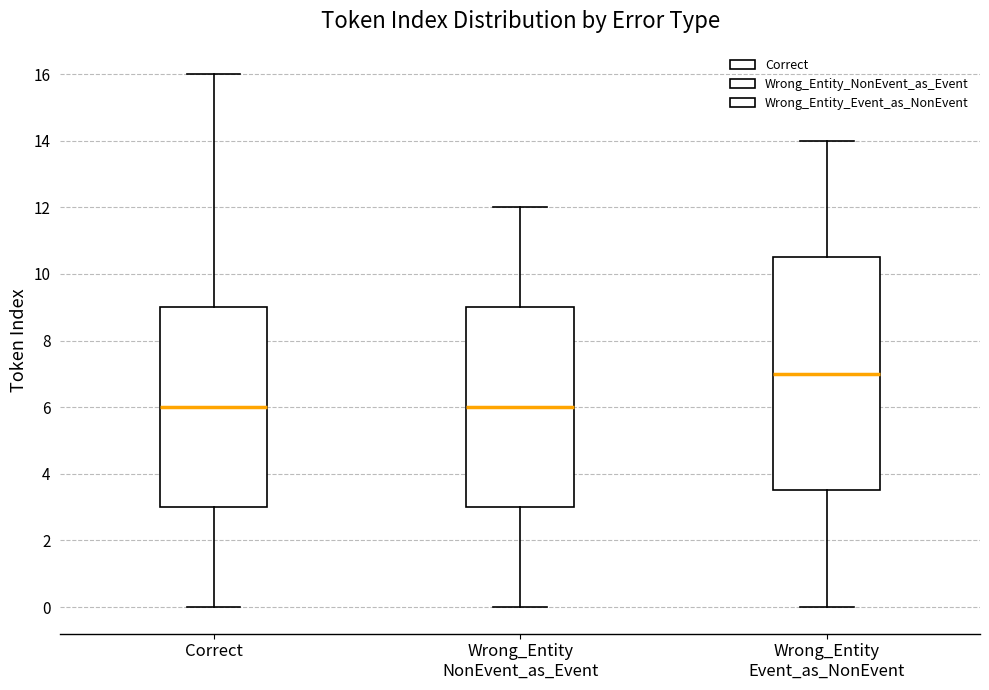

Comparing the boxes themselves (not the whiskers), which one is the tallest?

Wrong_Entity Event_as_NonEvent